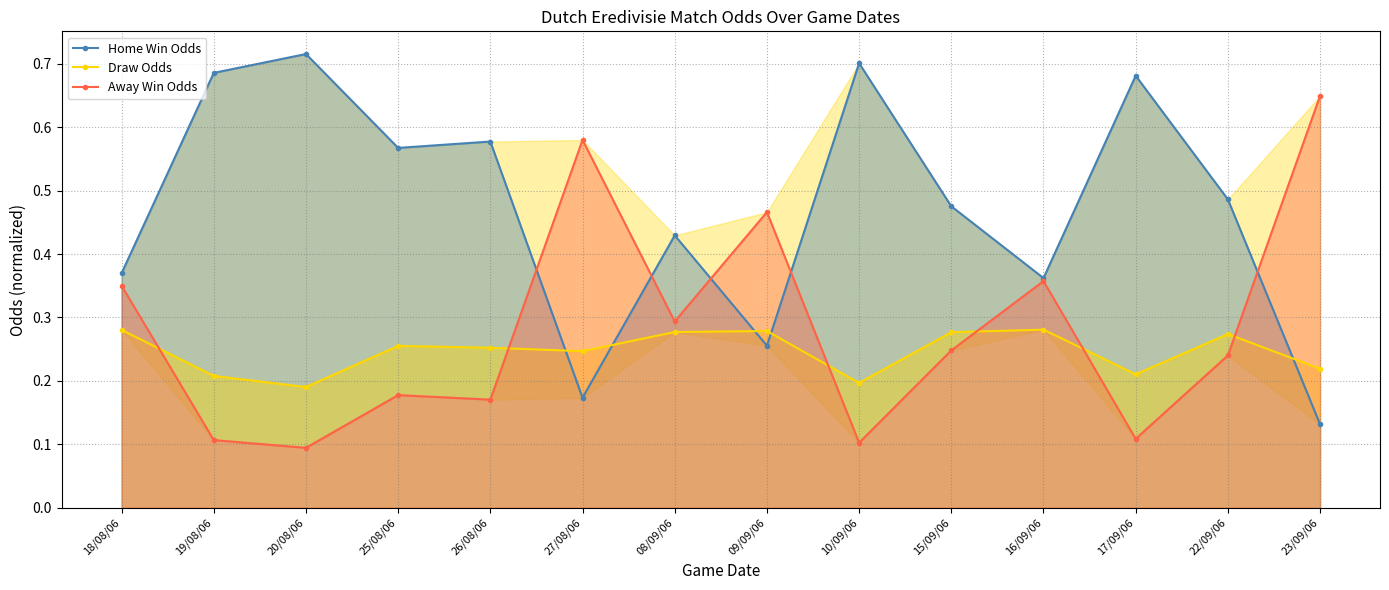

True or false: Away Win Odds has a value of 0.7 at 09/09/06.

False